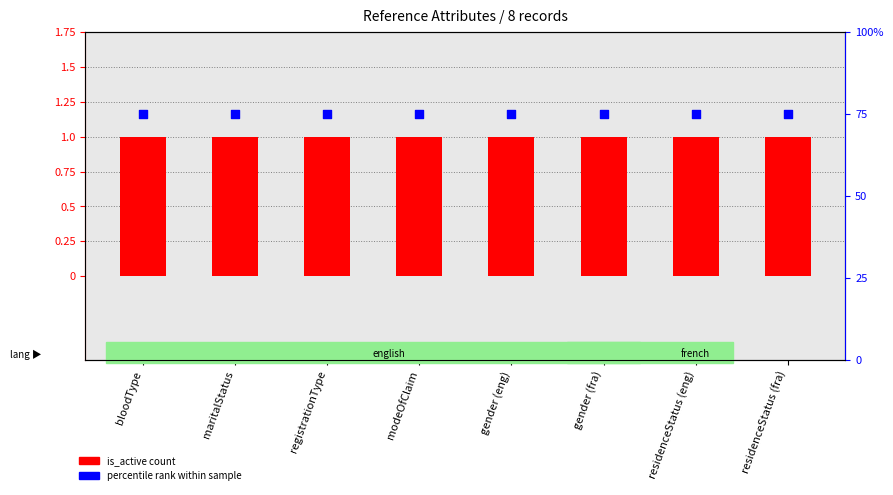

Which series has the largest Y range (max minus min)?

is_active (count)